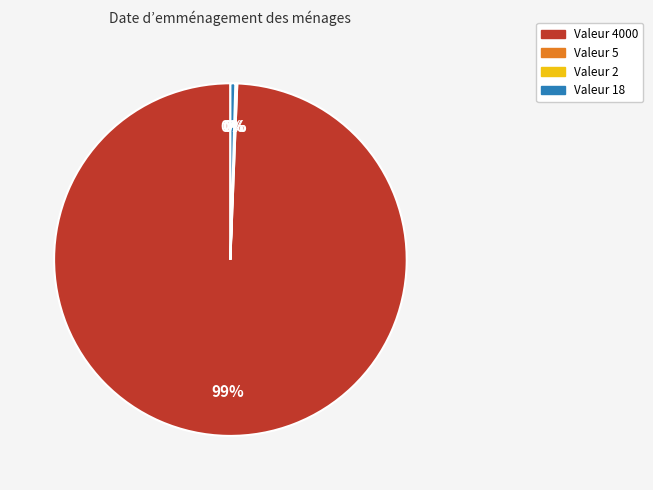

To the nearest percent, what is the average slice percentage?

25%